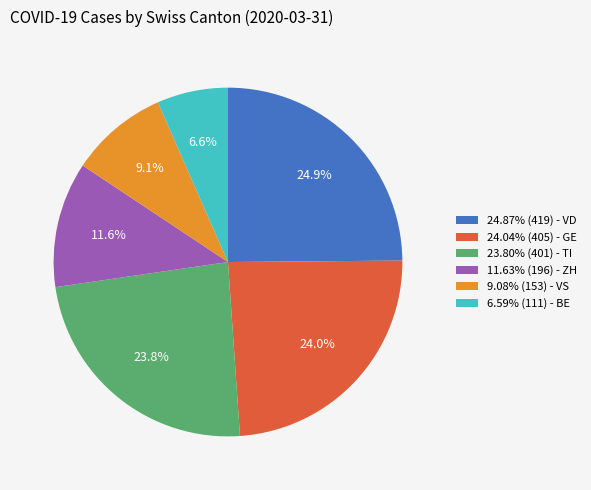

Combined, what portion of the pie is 9.08% (153) - VS and 23.80% (401) - TI?

32.9%